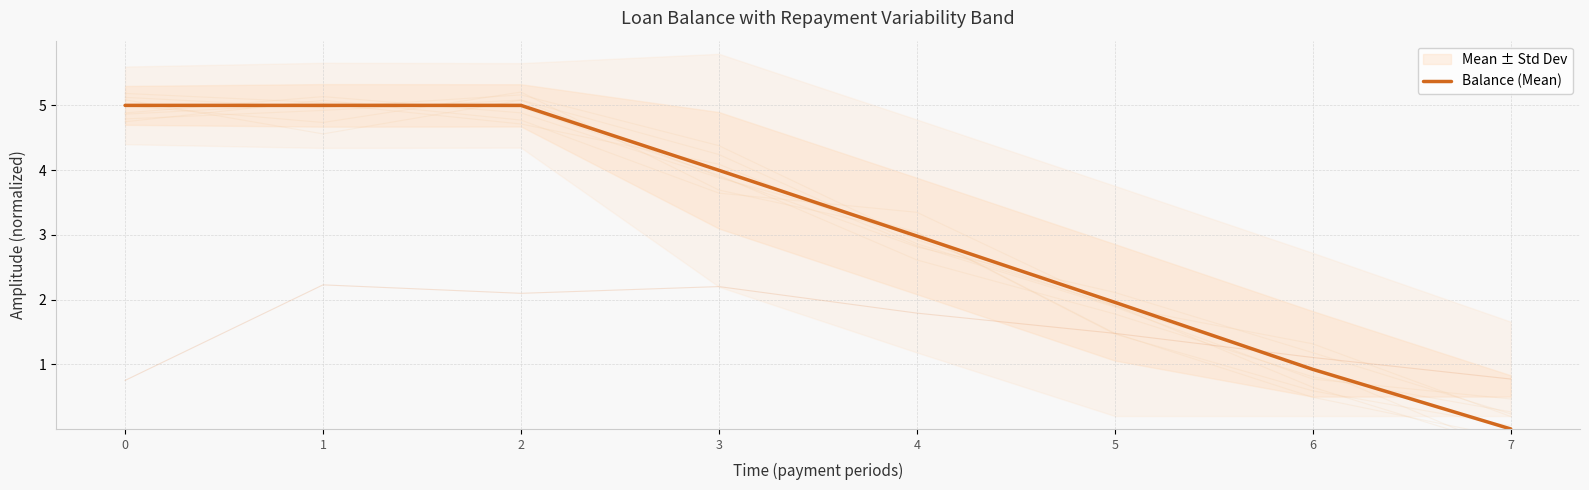

Reading left to right, list all the values displayed in this chart.

0=5.0	1=5.0	2=5.0	3=4.0	4=3.0	5=2.0	6=0.9	7=0.0